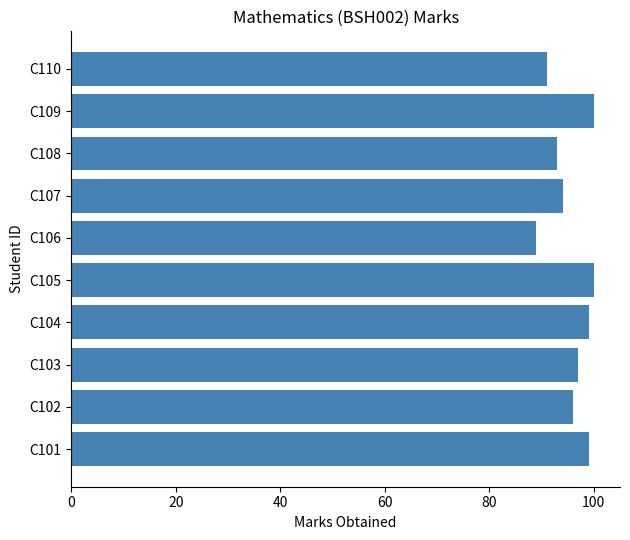

The value at C101 is 99. True or false?

True